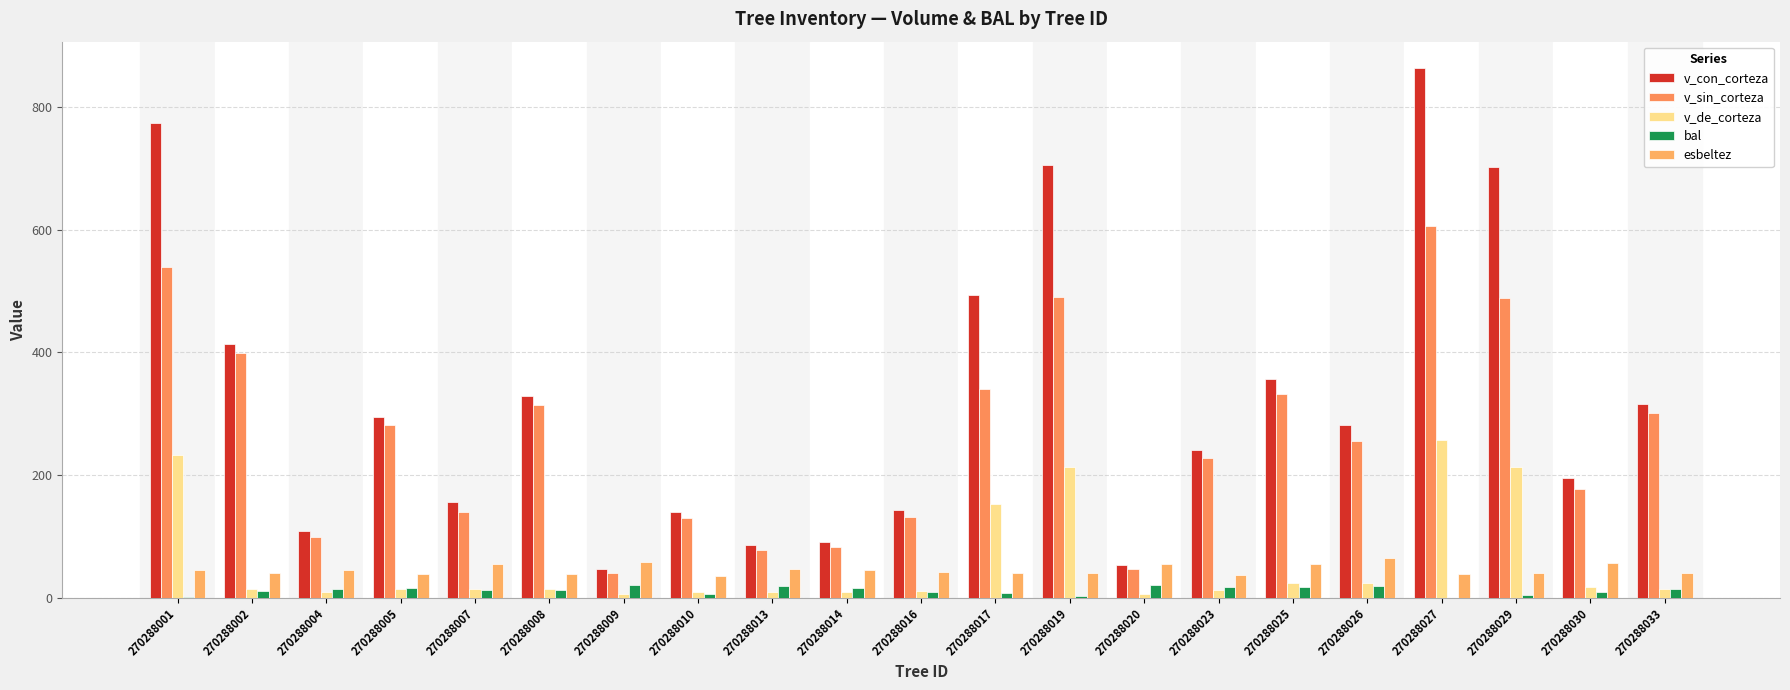

What value does the v_de_corteza series have at 270288017?

153.6